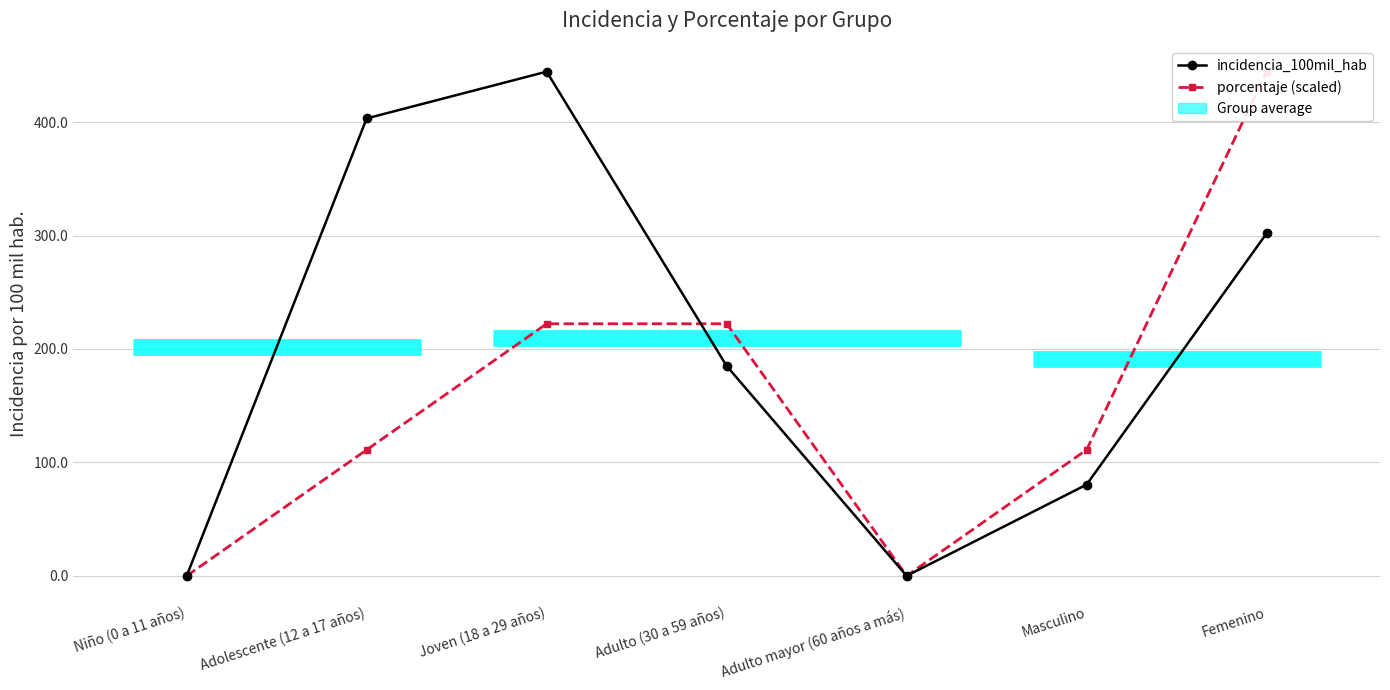

List the series in order of their peak value, lowest first.

incidencia_100mil_hab, porcentaje (scaled)